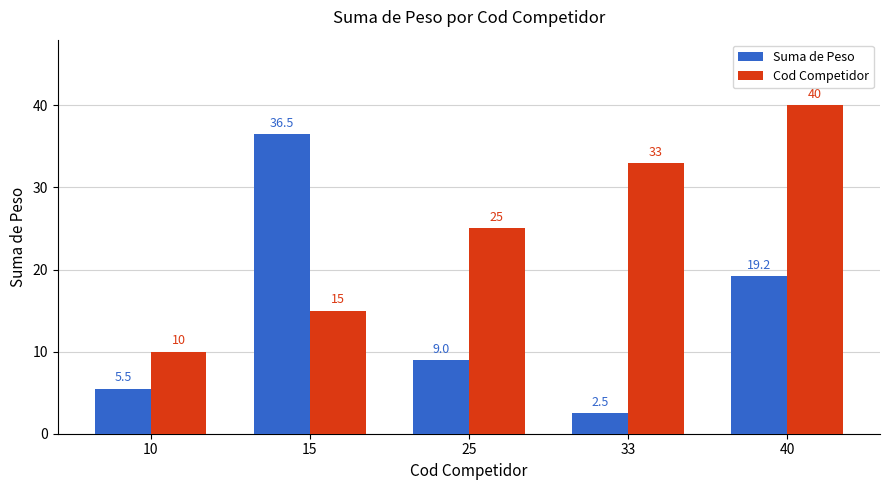

Rank the categories by Cod Competidor value from highest to lowest.

40, 33, 25, 15, 10